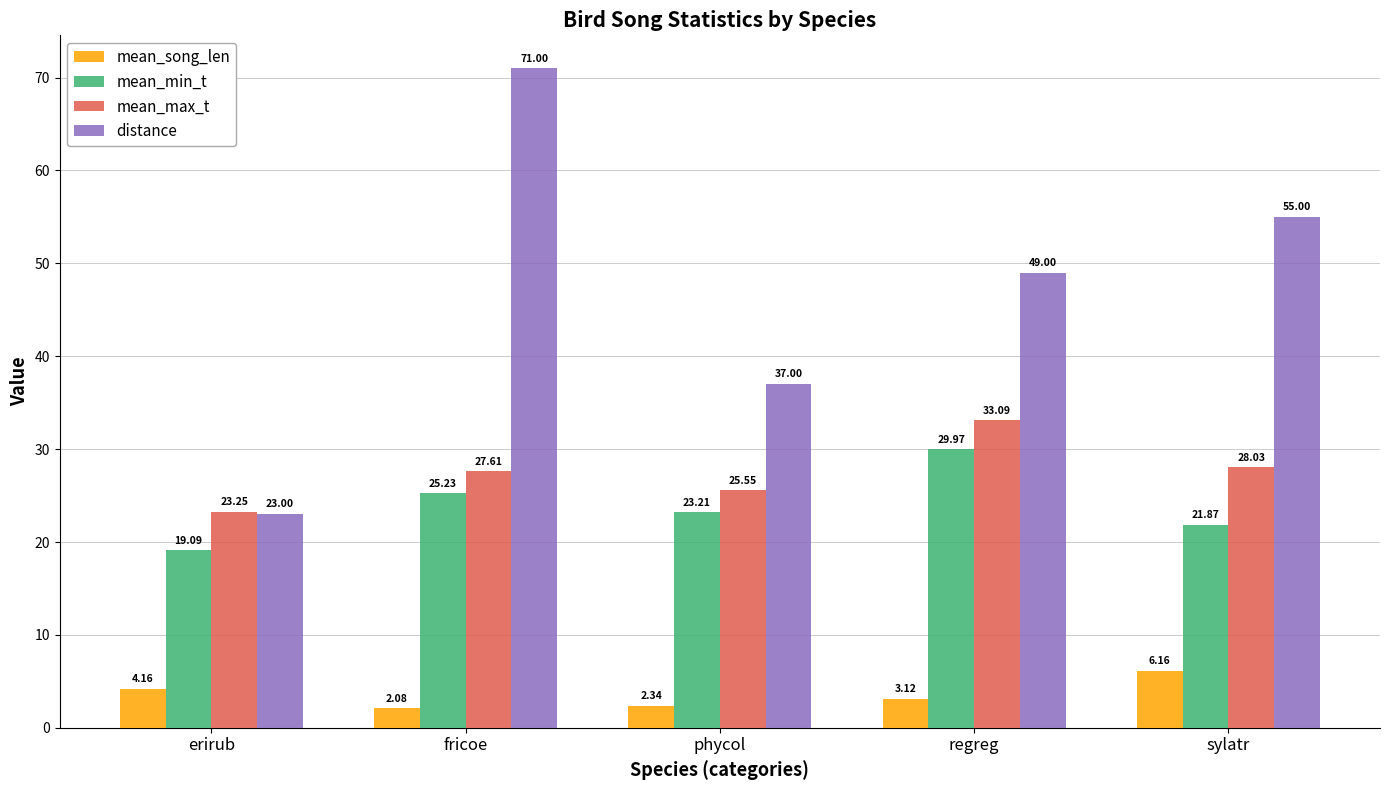

Which category has the lowest value in the distance series?

erirub